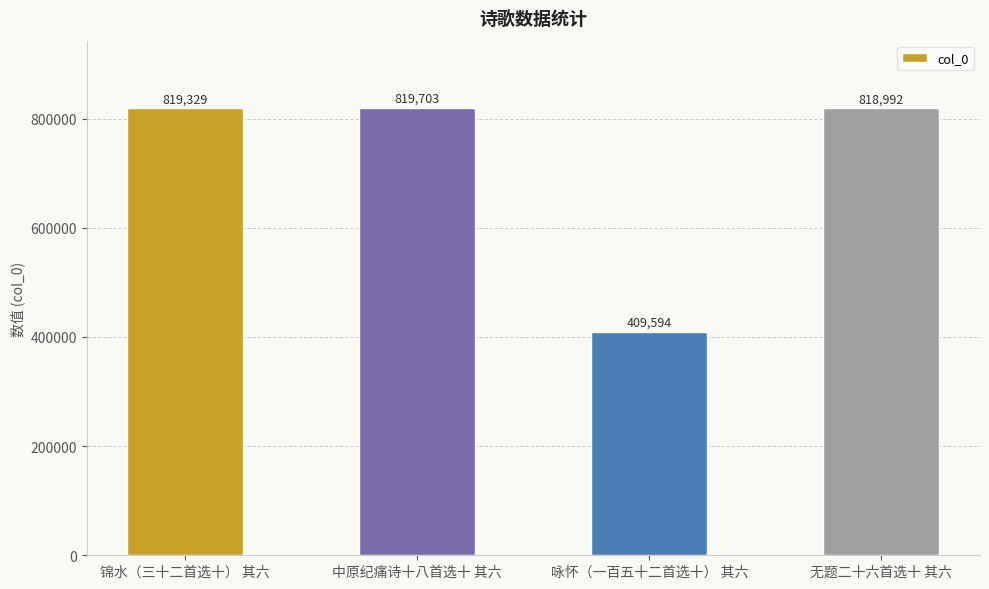

What is the change in value from 中原纪痛诗十八首选十 其六 to 无题二十六首选十 其六?

-711